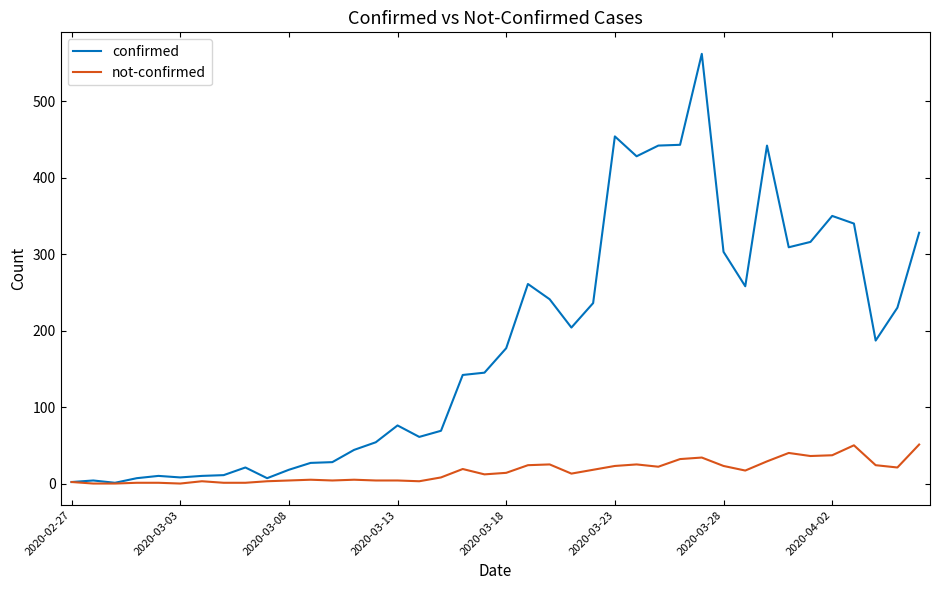

List the series in order of their overall mean, highest first.

confirmed, not-confirmed